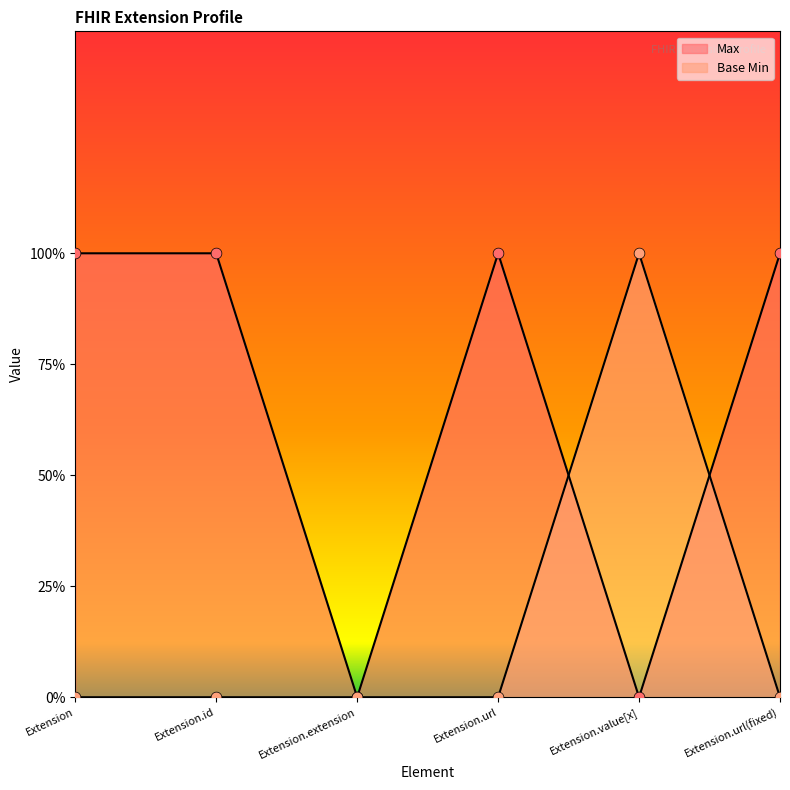

Which series reaches the maximum Y coordinate?

Max